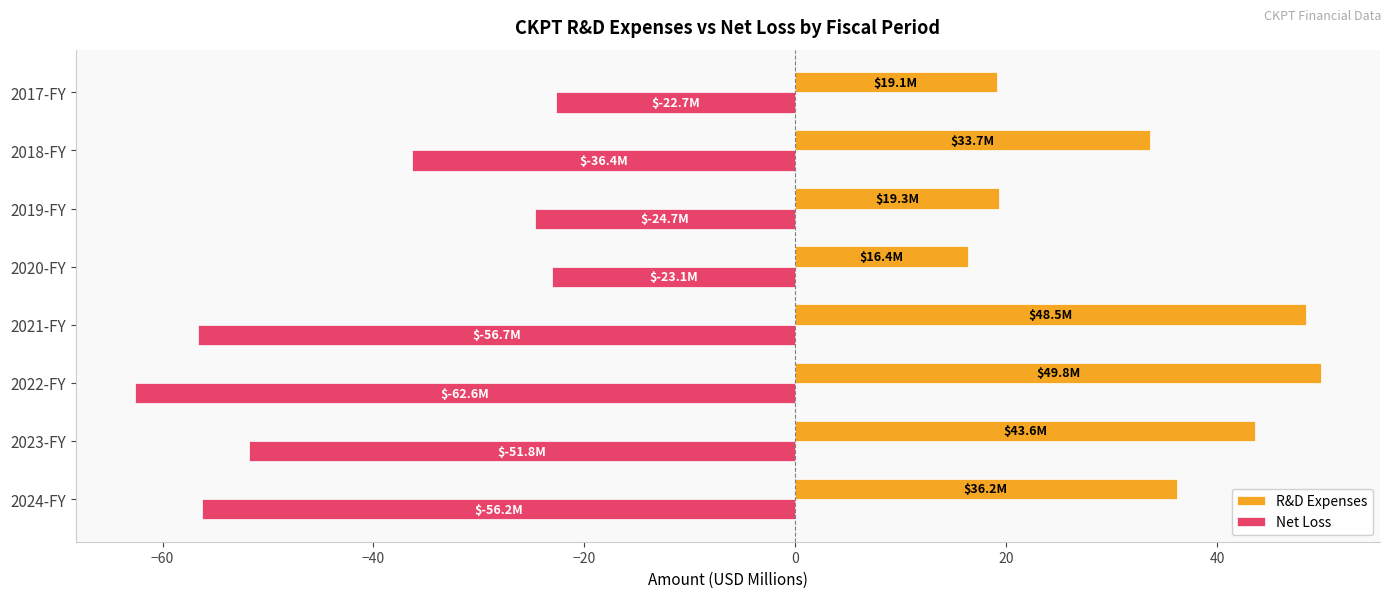

How many categories are shown in the chart?

8